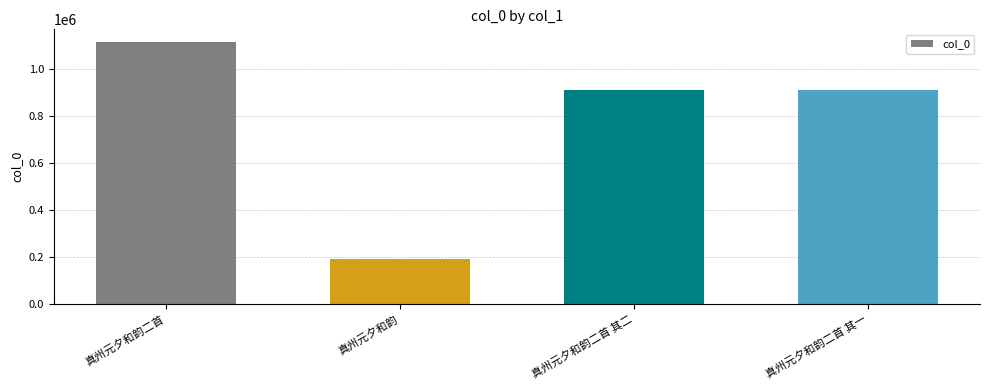

What is the average value?

781986